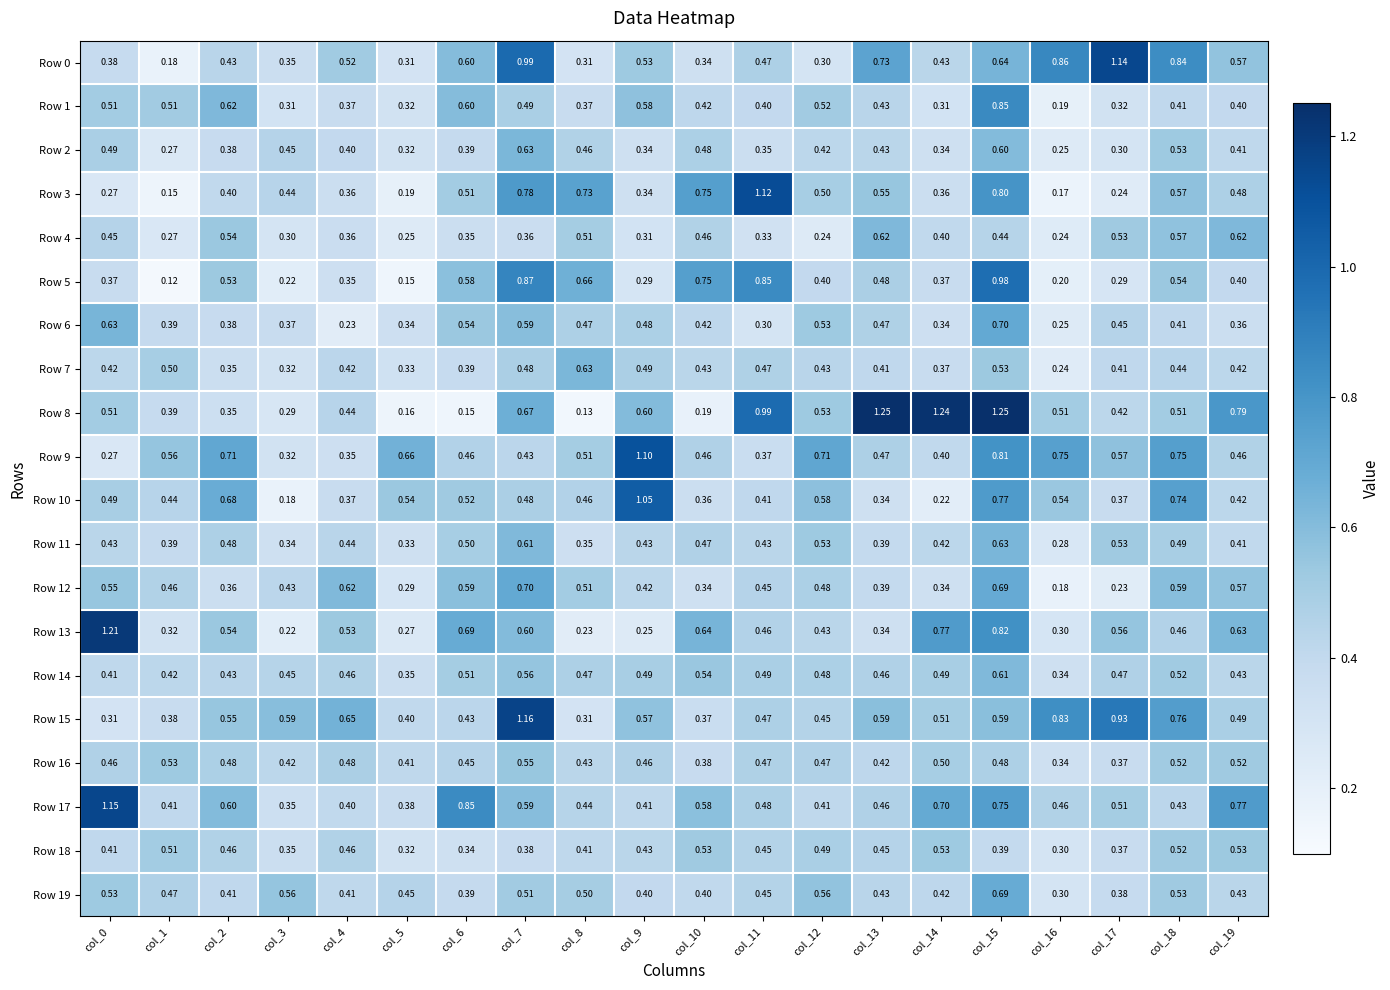

Is the value of Row 11 at col_1 greater than the value of Row 0 at col_14?

No